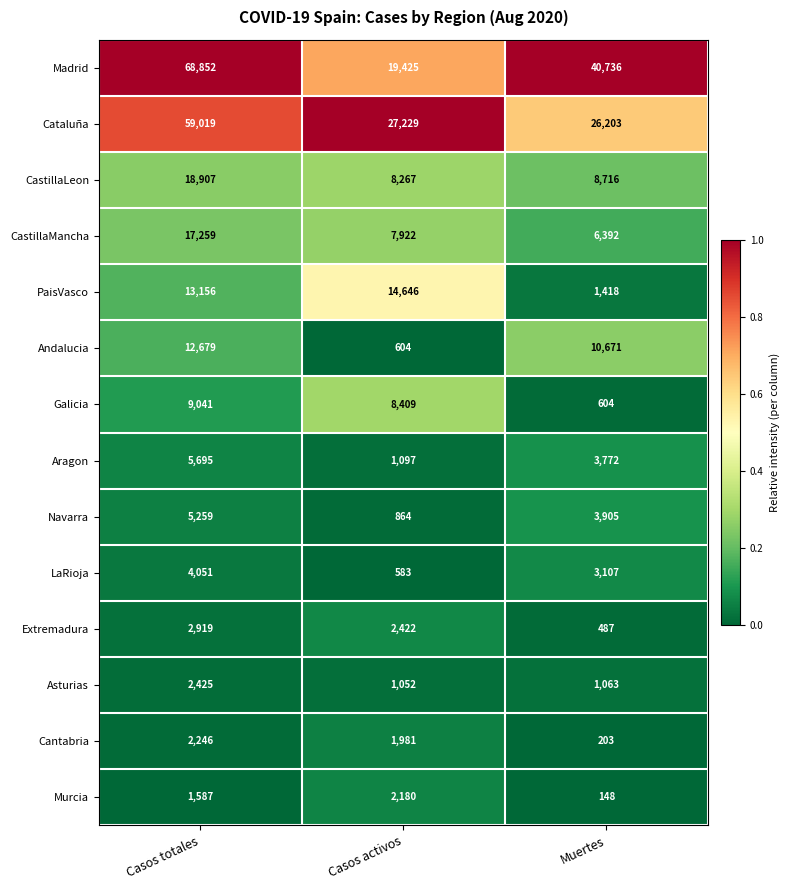

Is it true that CastillaMancha equals 6392 at Muertes?

True